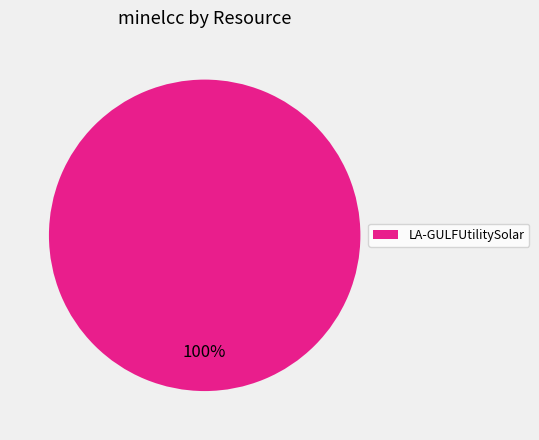

True or false: LA-GULFUtilitySolar accounts for 100% of the total.

True